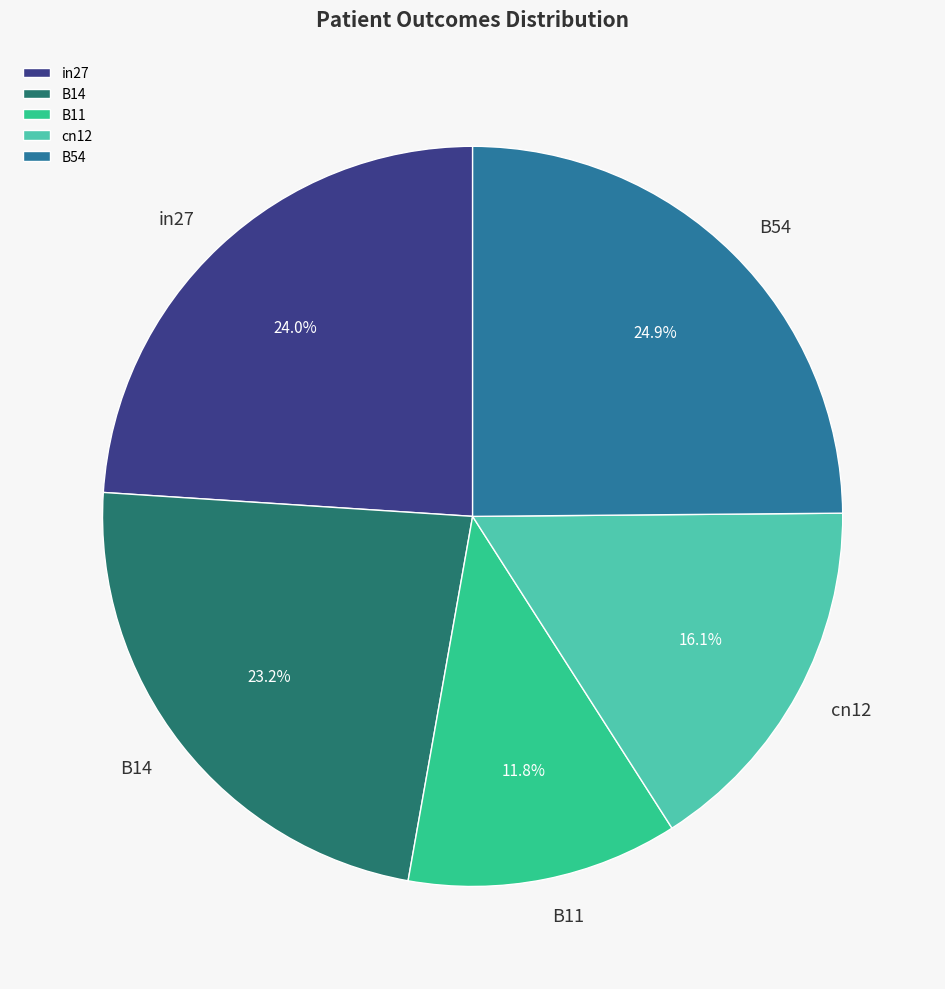

Is there a majority slice in this chart?

No